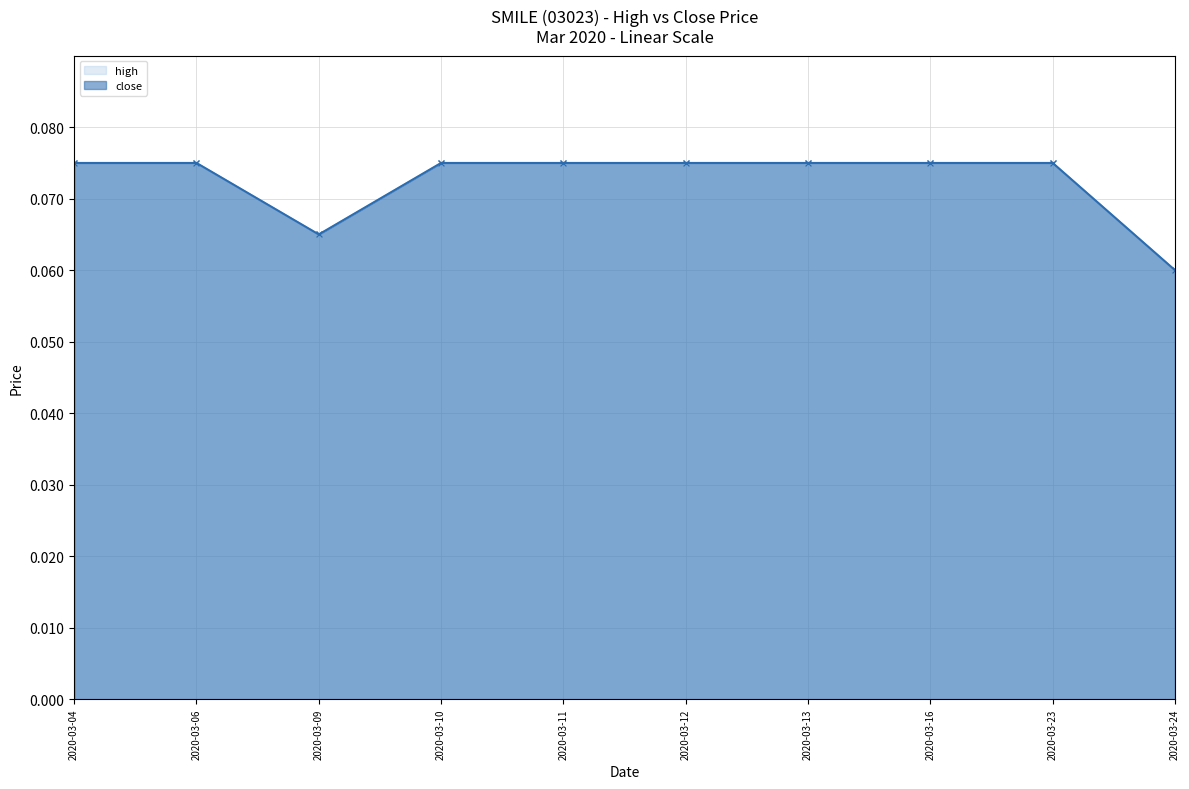

Rank the series by their maximum value, from lowest to highest.

high, close